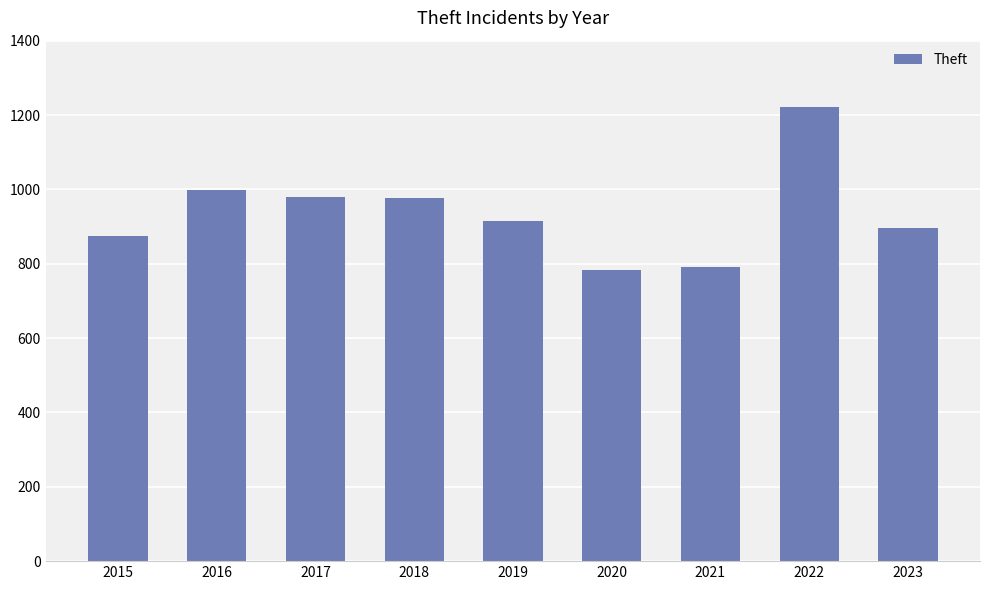

What is the change in value from 2017 to 2019?

-65